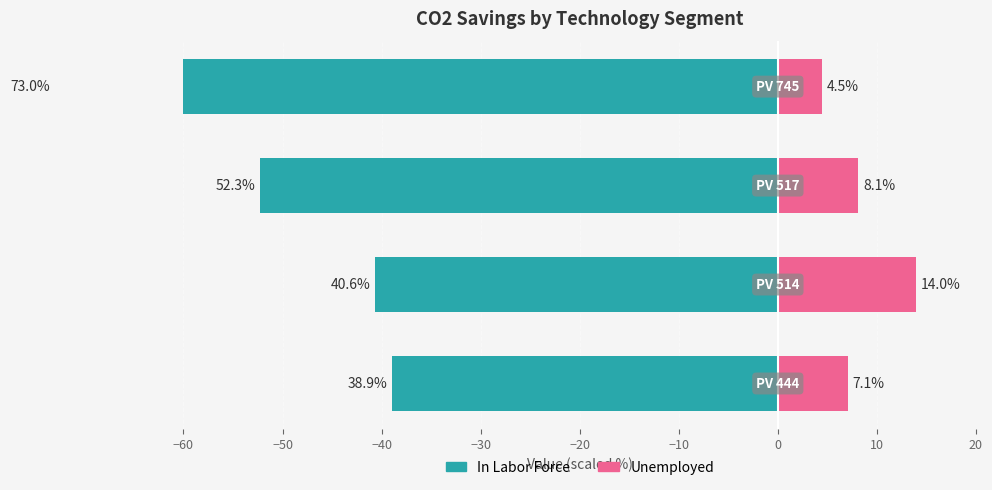

What is the value of the In Labor Force bar at the 2nd from the left?

-40.6